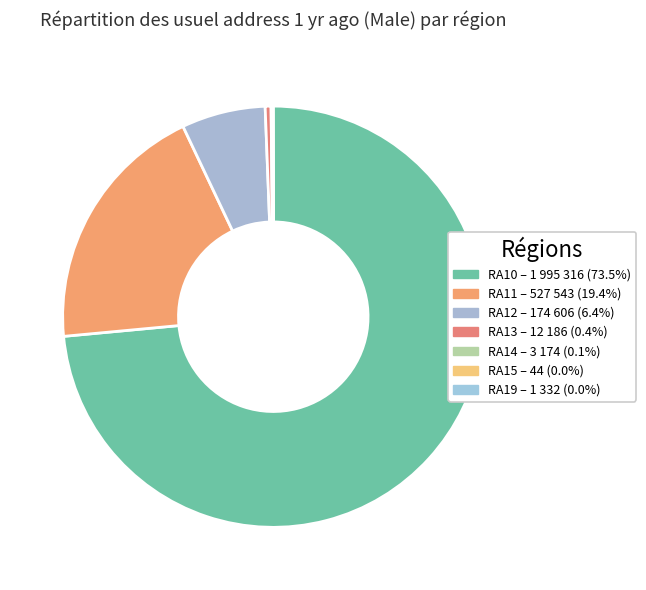

What percentage is the RA11 slice, to the nearest percent?

19%